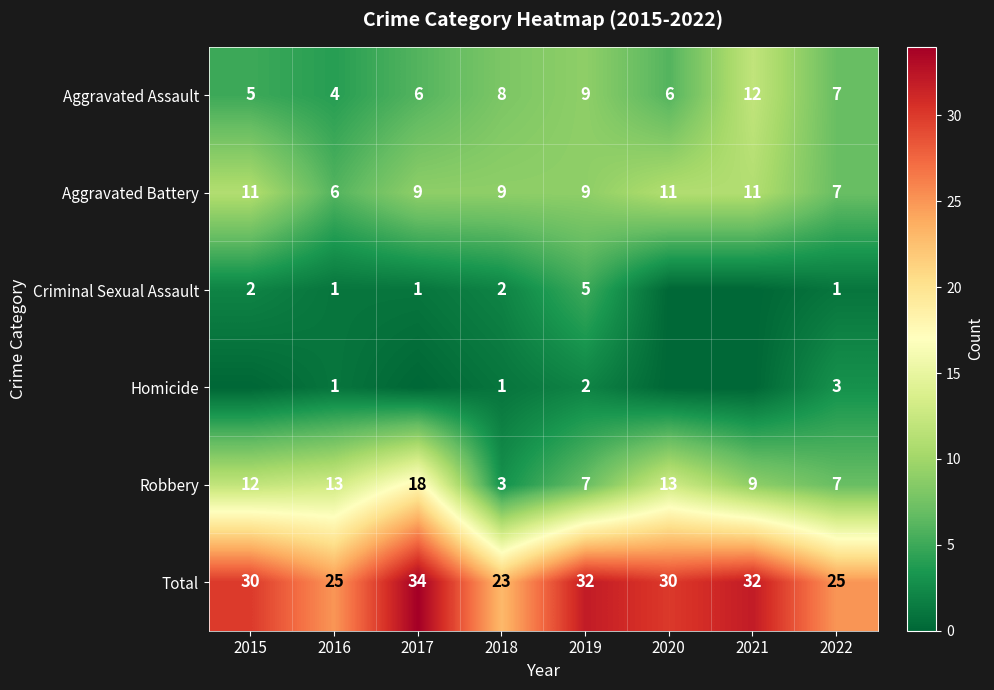

What is the difference between the highest and lowest values at 2022?

24